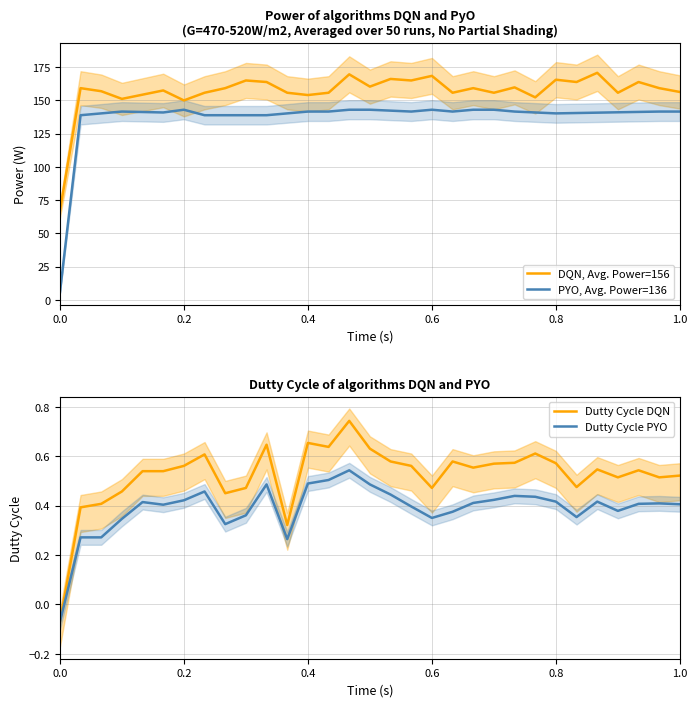

True or false: DQN, Avg. Power=156 and PYO, Avg. Power=136 cross at least once.

False